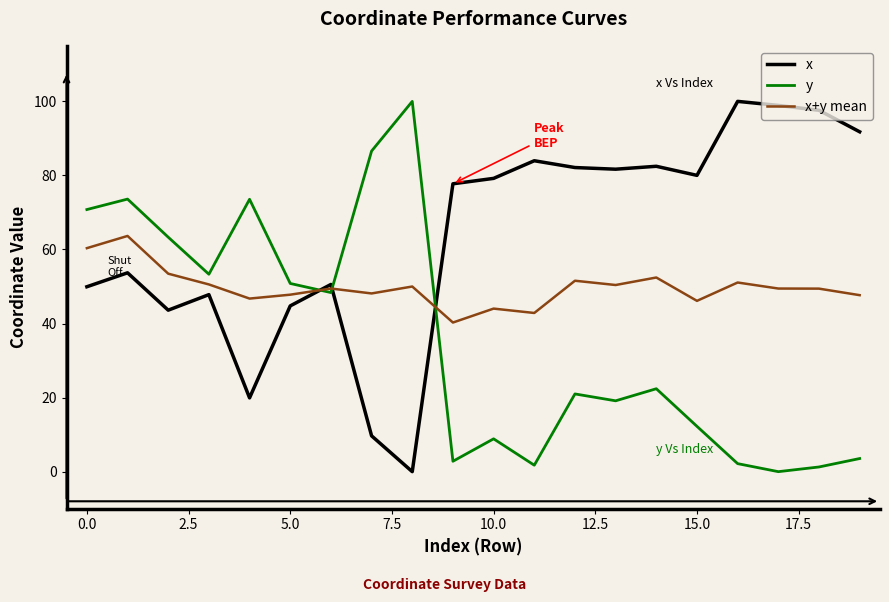

What are all the series names shown in the legend?

x, y, x+y mean